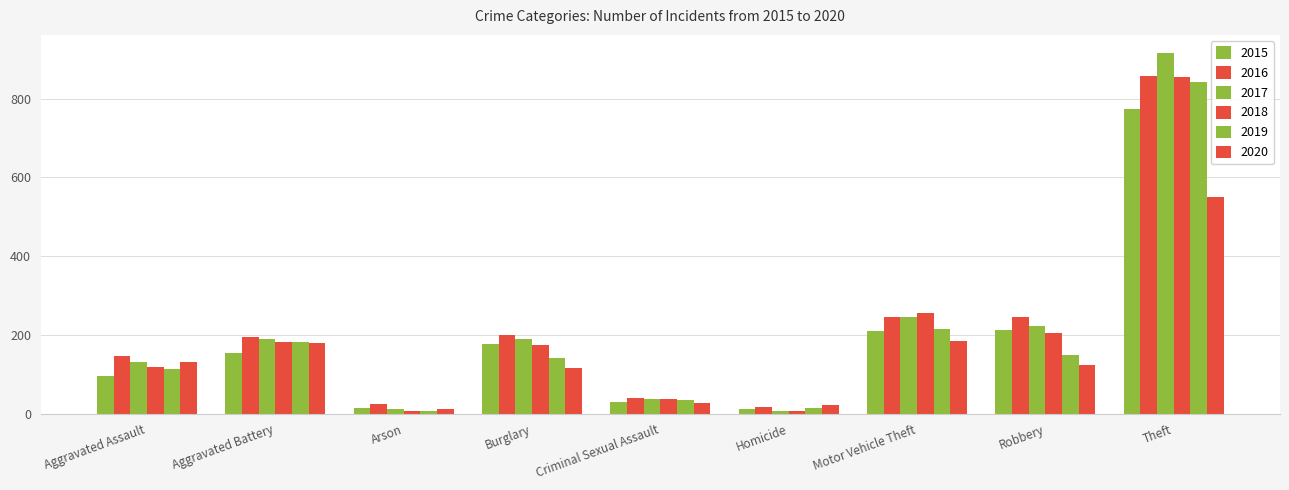

How many bars are there in each group?

6